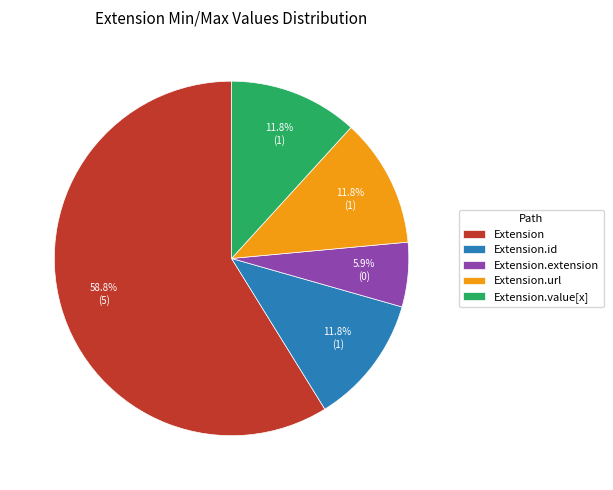

To the nearest percent, what percentage of the pie is Extension.url?

12%